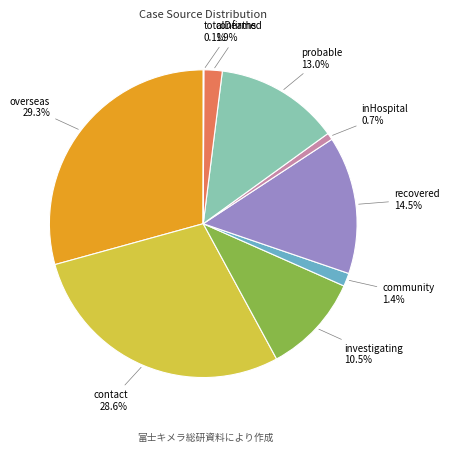

Is there a majority slice in this chart?

No